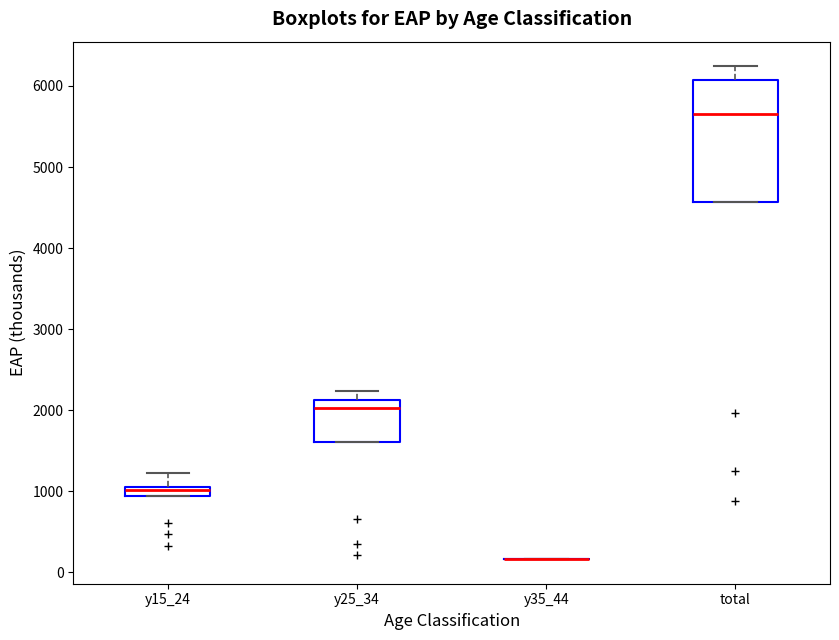

Where does the median line of the box for y15_24 sit on the y-axis? The values are not printed on the chart, so give them approximately, as read against the axis.

1000